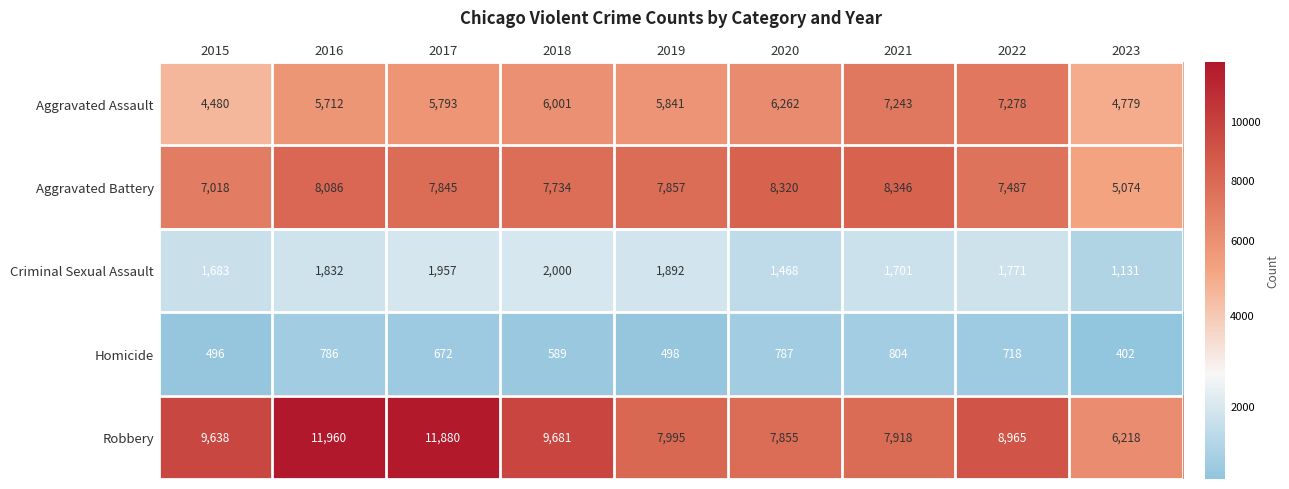

Between 2019 and 2021, which series saw the biggest shift?

Aggravated Assault